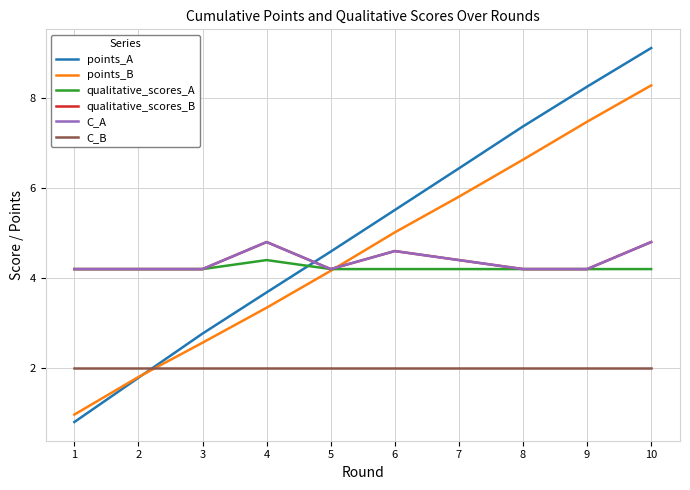

How many intersections are there between qualitative_scores_A and points_B?

1